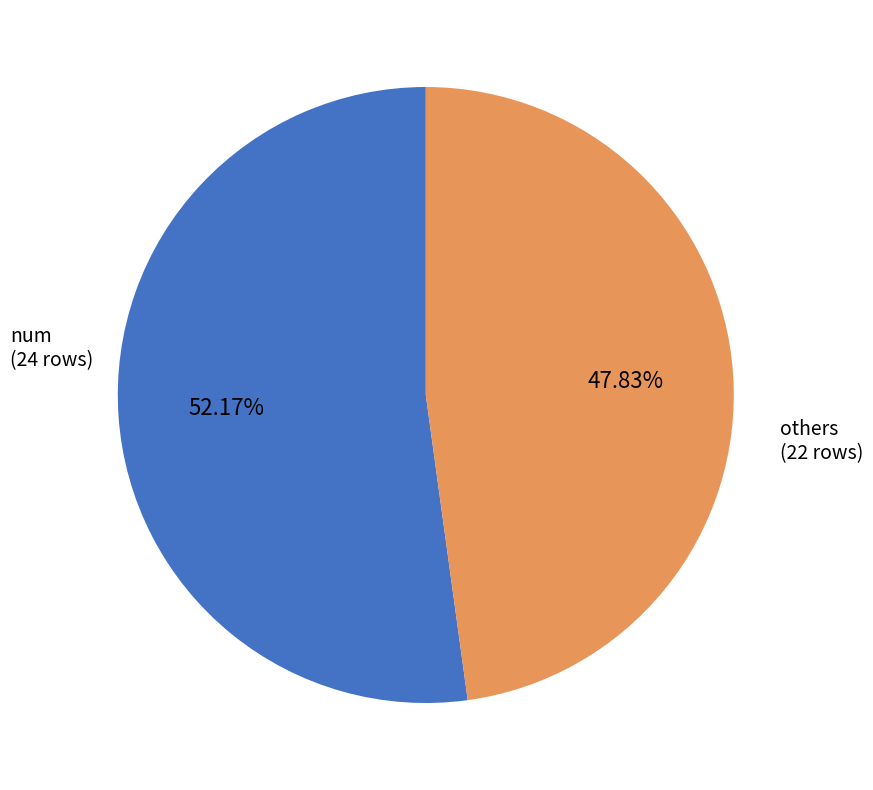

Is there a majority slice in this chart?

Yes